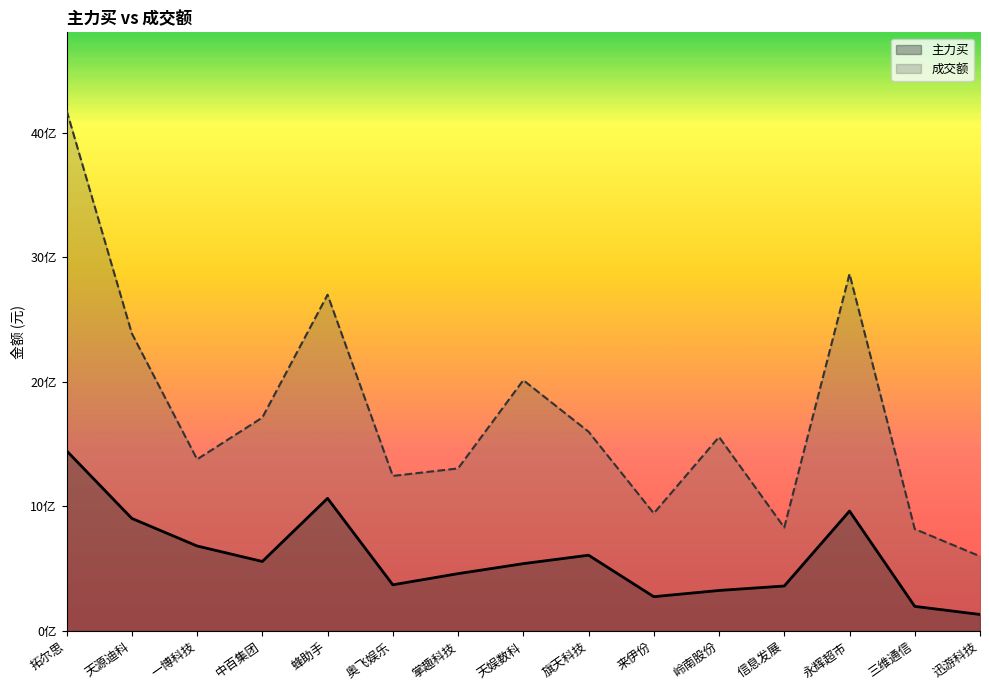

List the labels in order of 成交额 value, smallest first.

迅游科技, 三维通信, 信息发展, 来伊份, 奥飞娱乐, 掌趣科技, 一博科技, 岭南股份, 旗天科技, 中百集团, 天娱数科, 天源迪科, 蜂助手, 永辉超市, 拓尔思